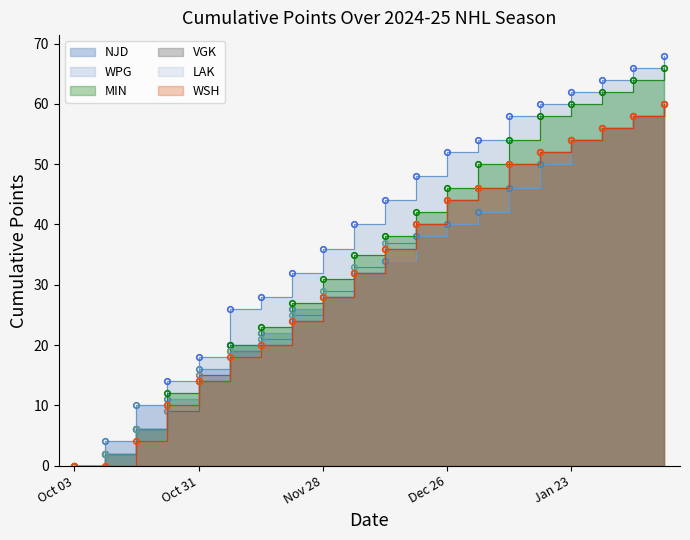

Which has a higher value, 2024-10-24 or 2025-02-13?

2025-02-13